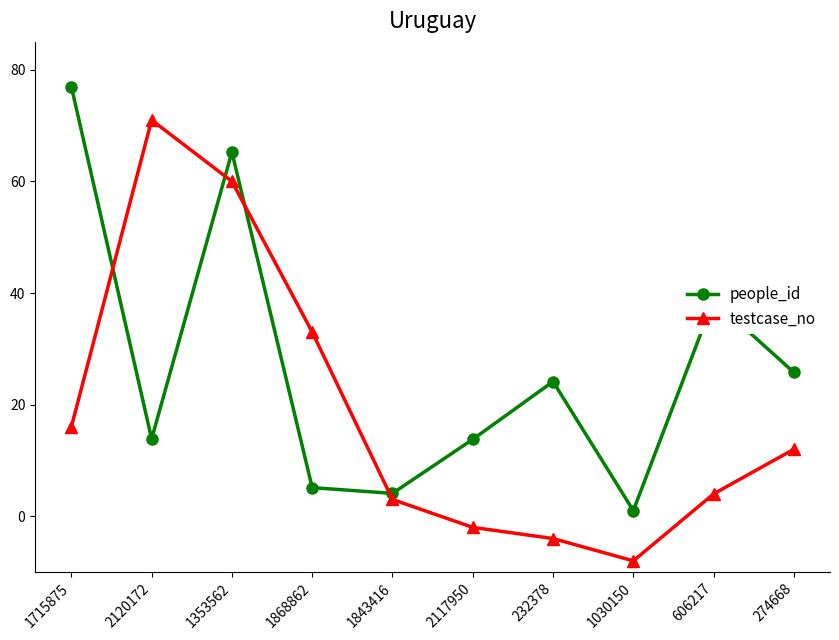

What is the average value of the testcase_no series?

18.5